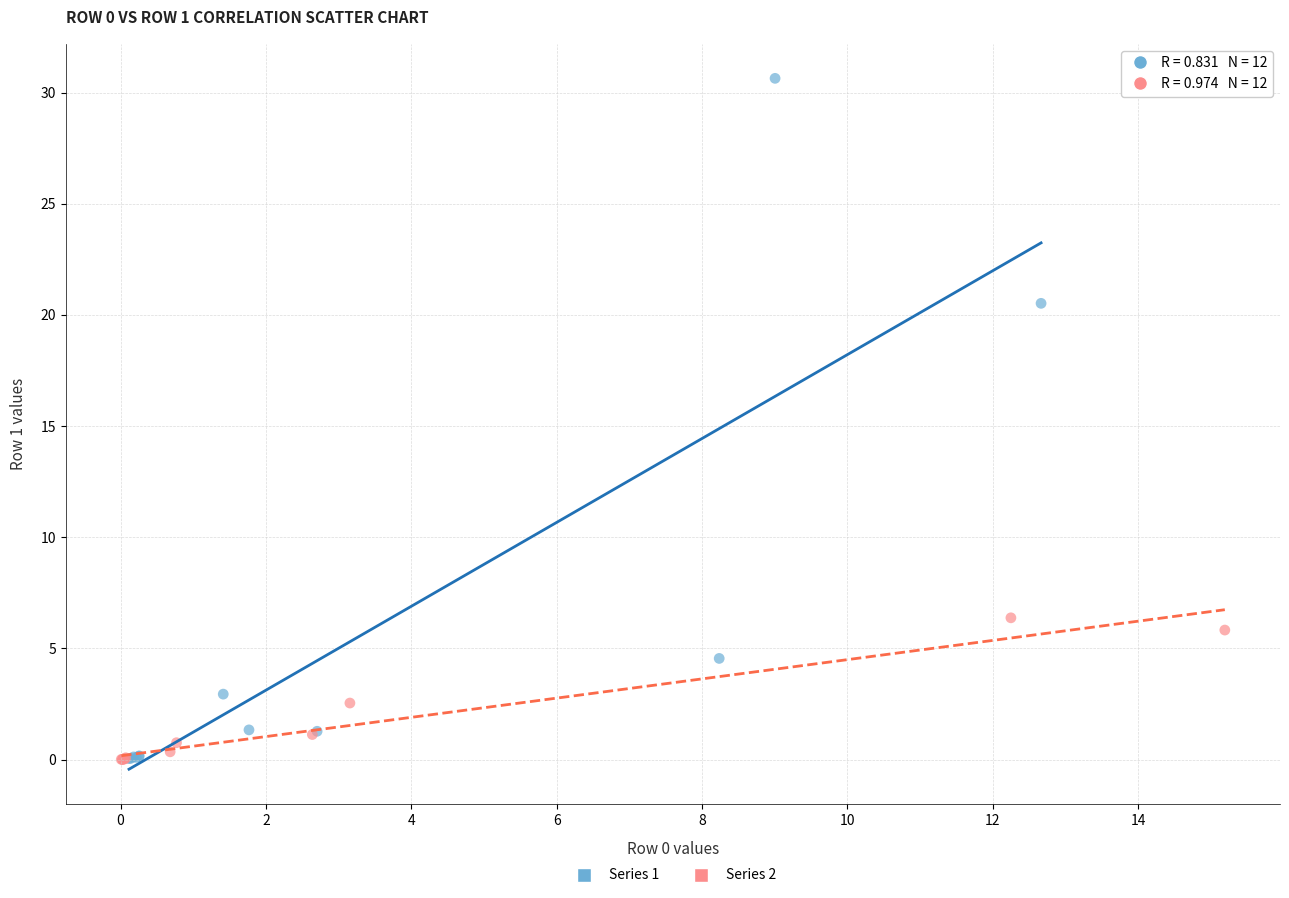

Which series has the largest Y range (max minus min)?

Series 1